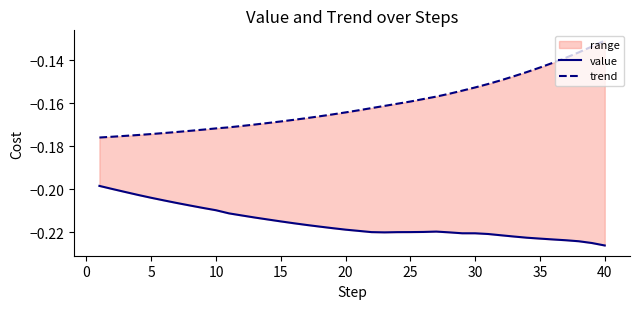

What is the value of the trend point at the 5th from the left?

-0.2